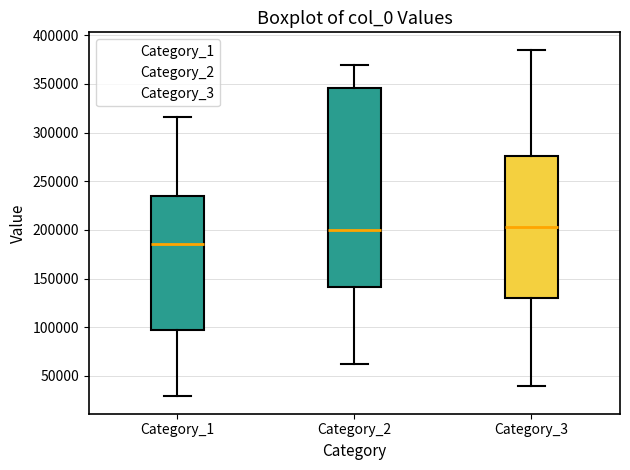

Reading left to right, transcribe this box plot: for each box, give where its median line is, the range the box spans, and where its two whiskers end, as read against the y-axis. The values are not printed on the chart, so give them approximately, as read against the axis.

Category_1: median 185000, box 95000 to 235000, whiskers 30000 to 315000
Category_2: median 200000, box 140000 to 345000, whiskers 60000 to 370000
Category_3: median 205000, box 130000 to 275000, whiskers 40000 to 385000